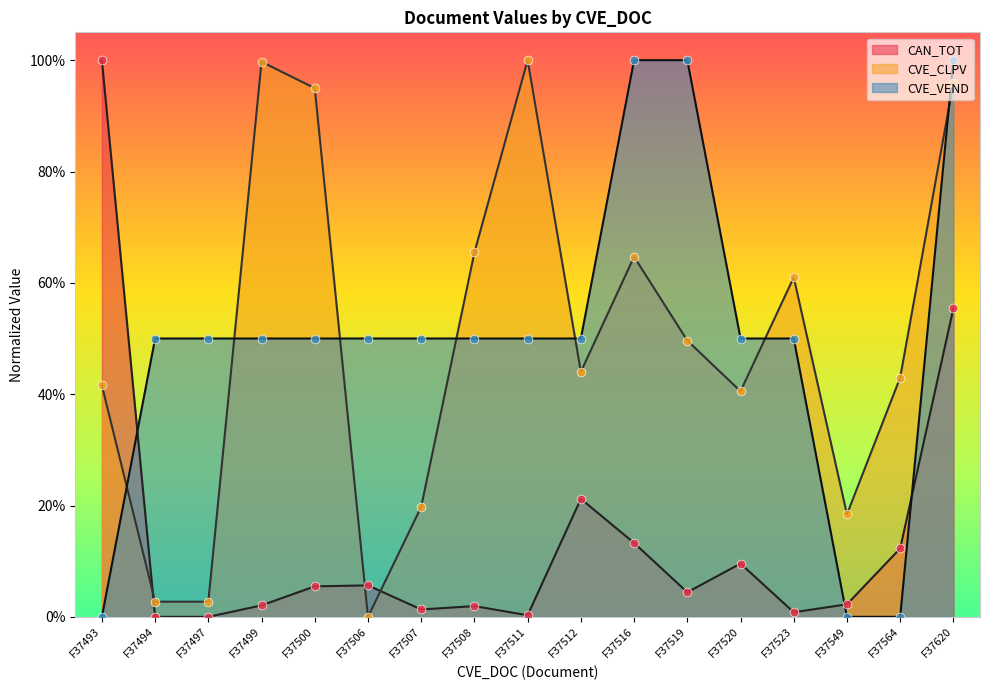

Which series has the largest total across all categories?

CVE_VEND